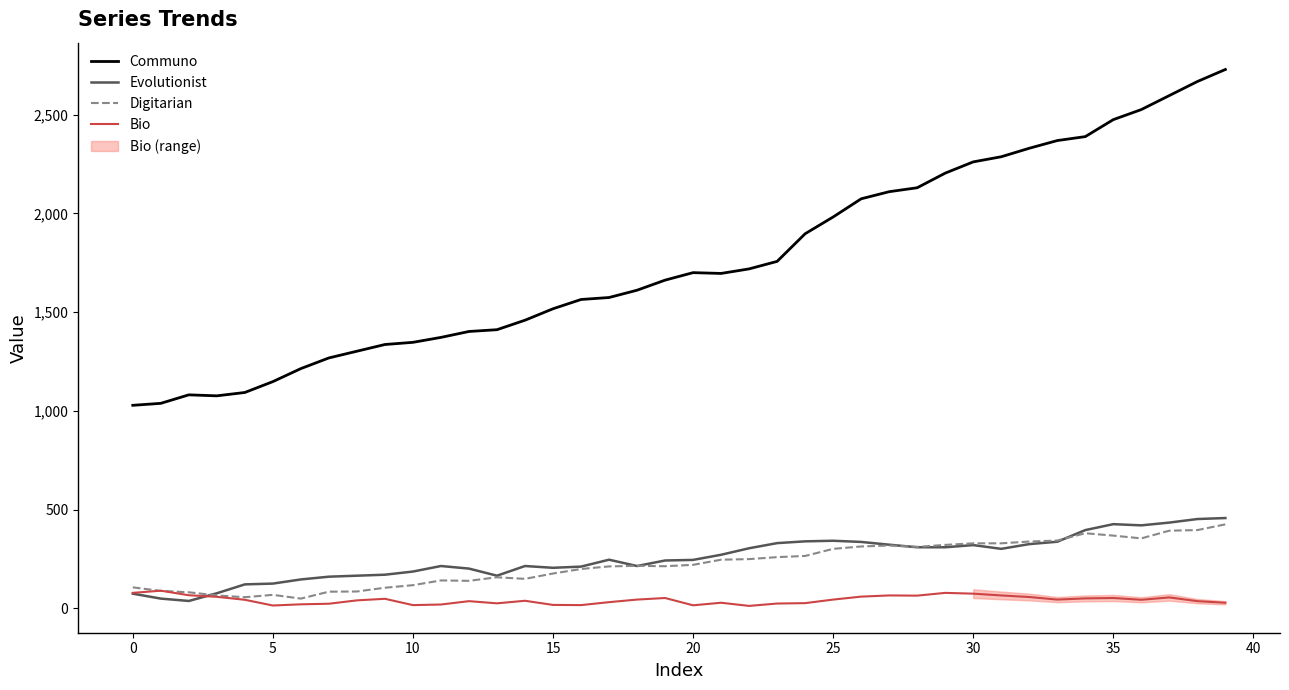

The value of Communo at 10 is 1347. True or false?

True